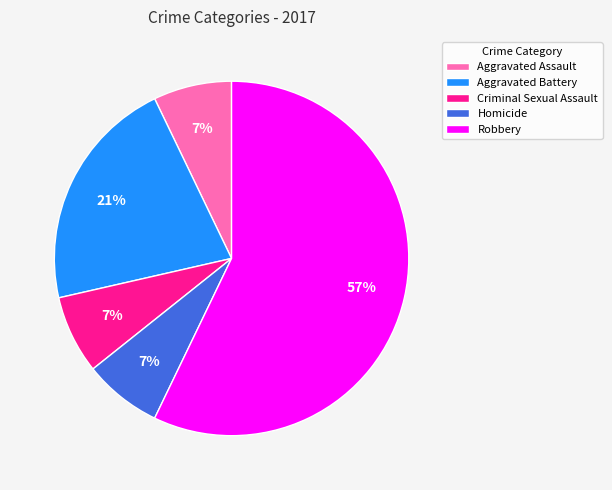

What percentage is the Homicide slice, to the nearest percent?

7%